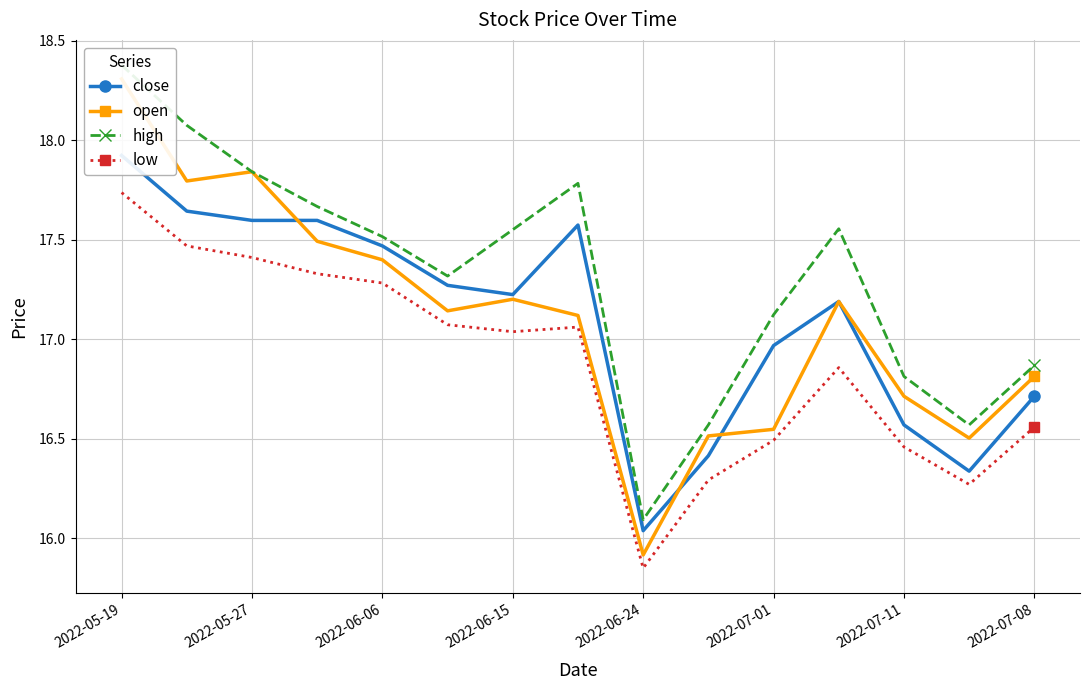

What is the minimum value for open?

15.9